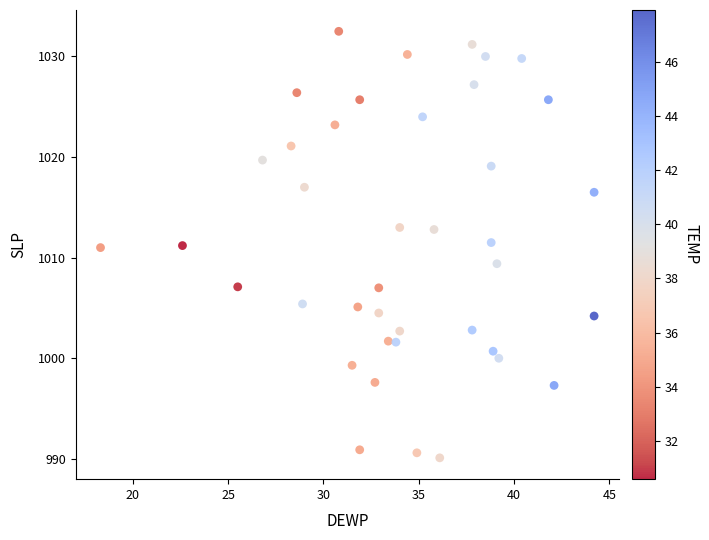

What is the range of X values (max minus min)?

25.9